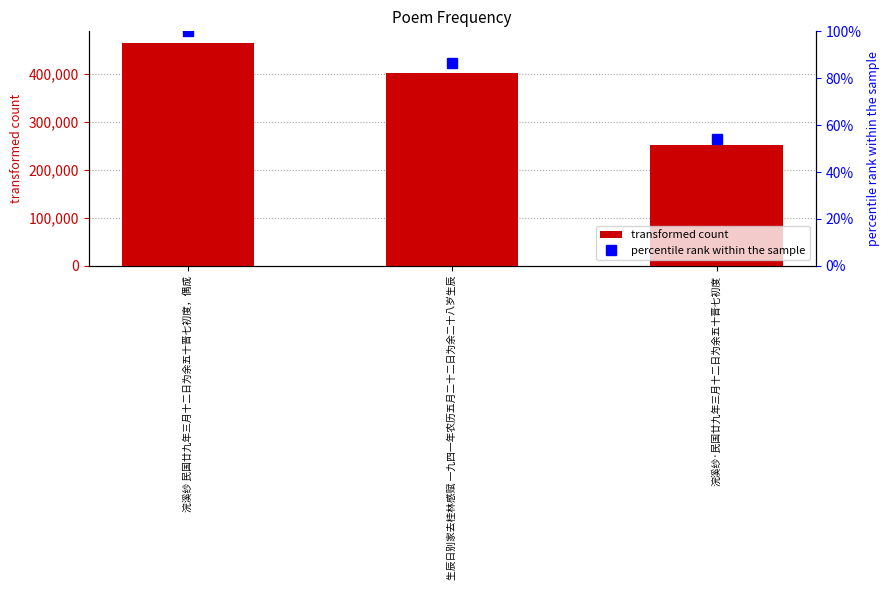

At how many categories does at least one series exceed 135452?

3